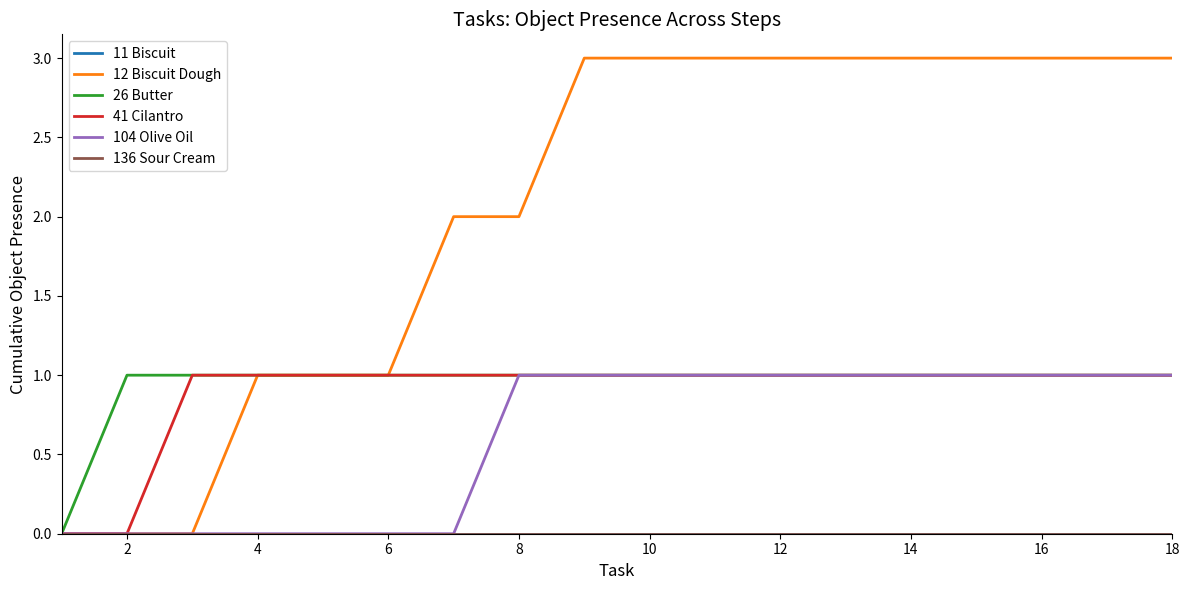

Reading left to right, what are all the values shown in this chart?

11 Biscuit: 0	0	0	0	0	0	0	0	0	0	0	0	0	0	0	0	0	0
12 Biscuit Dough: 0	0	0	1	1	1	2	2	3	3	3	3	3	3	3	3	3	3
26 Butter: 0	1	1	1	1	1	1	1	1	1	1	1	1	1	1	1	1	1
41 Cilantro: 0	0	1	1	1	1	1	1	1	1	1	1	1	1	1	1	1	1
104 Olive Oil: 0	0	0	0	0	0	0	1	1	1	1	1	1	1	1	1	1	1
136 Sour Cream: 0	0	0	0	0	0	0	0	0	0	0	0	0	0	0	0	0	0